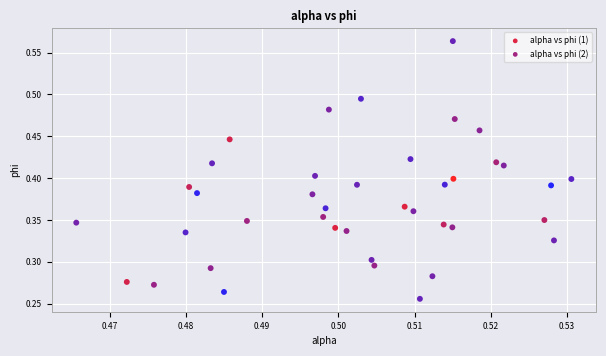

Which series has the widest spread of Y values?

alpha vs phi (1)